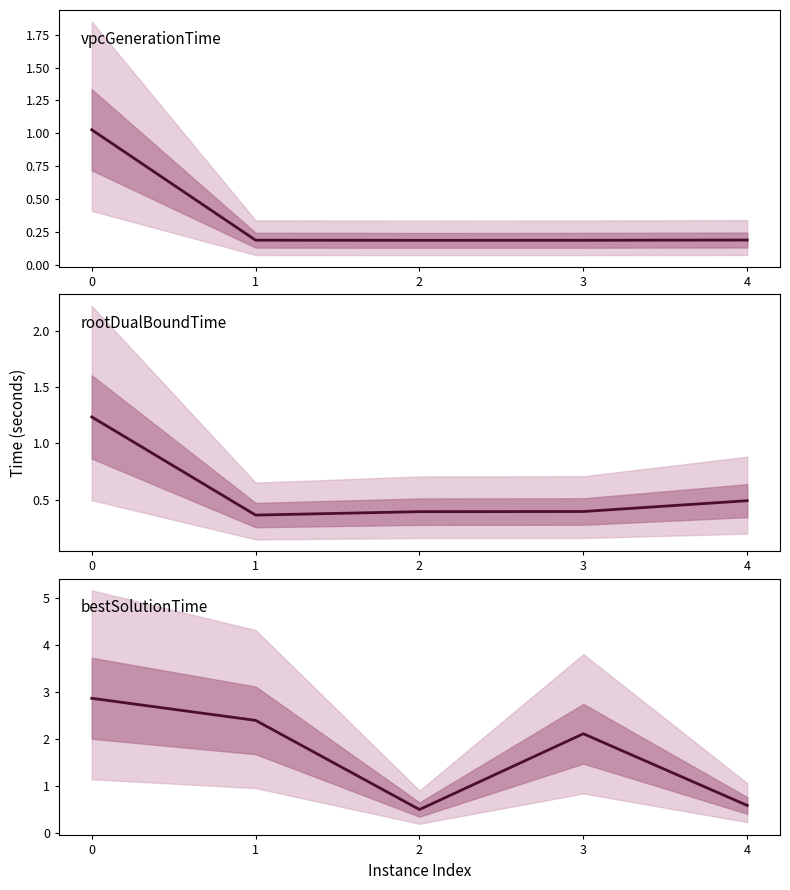

True or false: bestSolutionTime and vpcGenerationTime intersect in this chart.

False